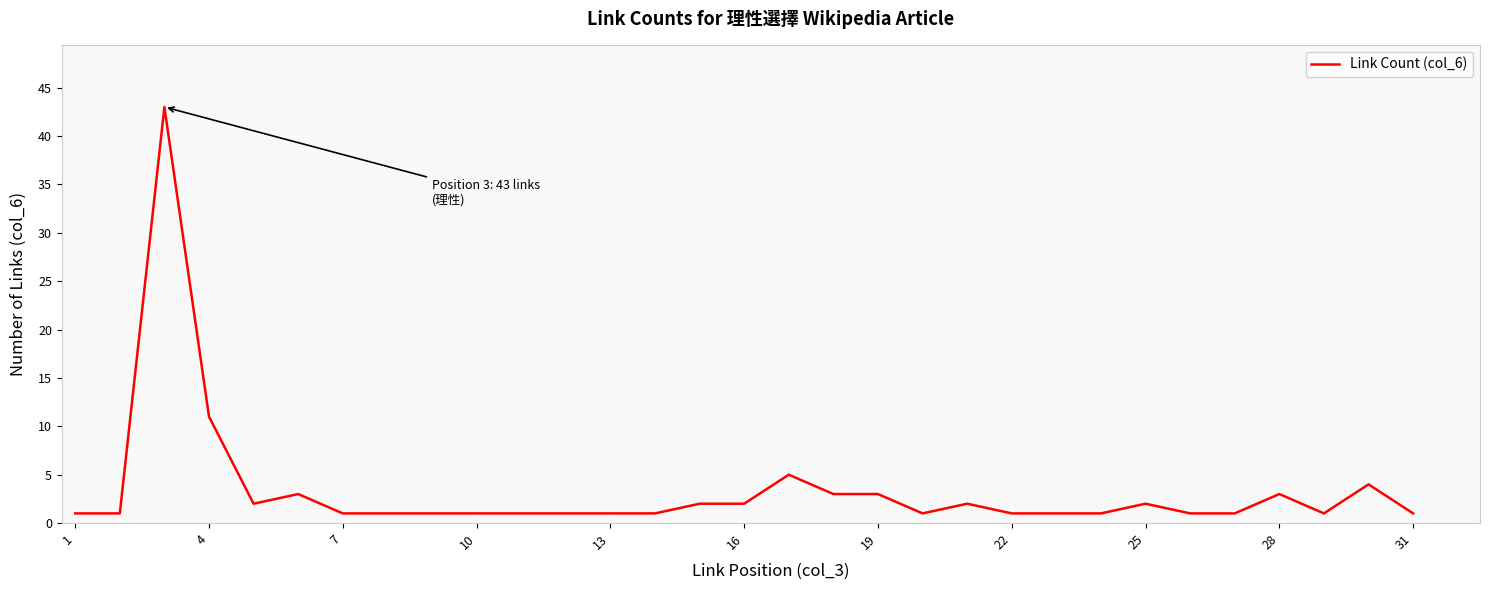

What is the maximum value shown in the chart?

43